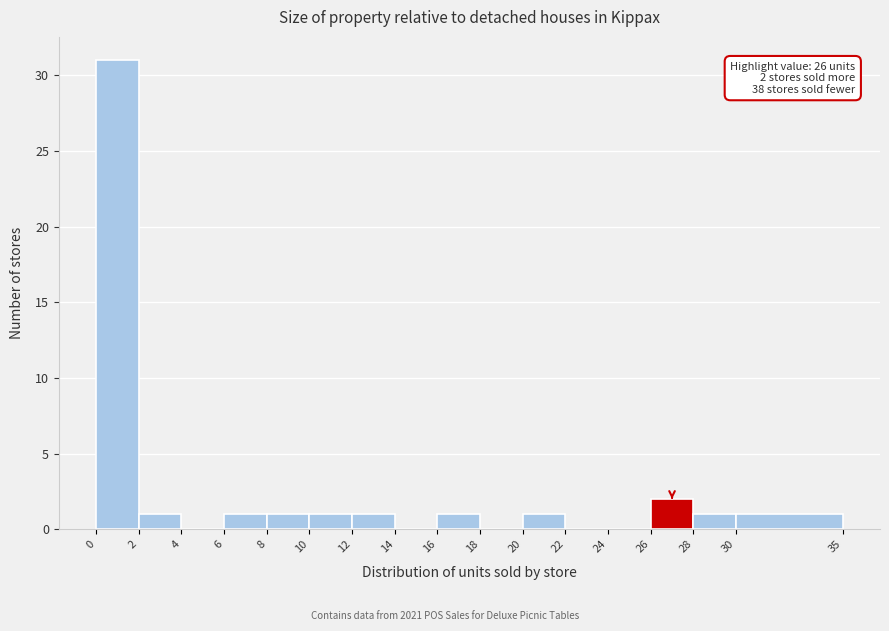

Which range on the x-axis has the tallest bar?

0 to 2